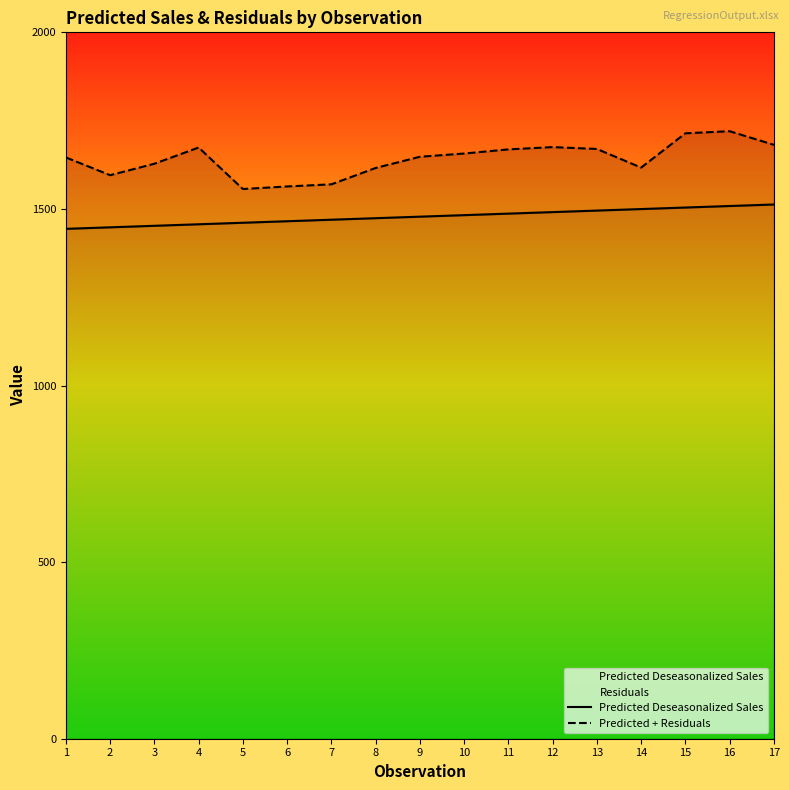

What is the value of the Predicted Deseasonalized Sales point at the 17th from the left?

1512.6